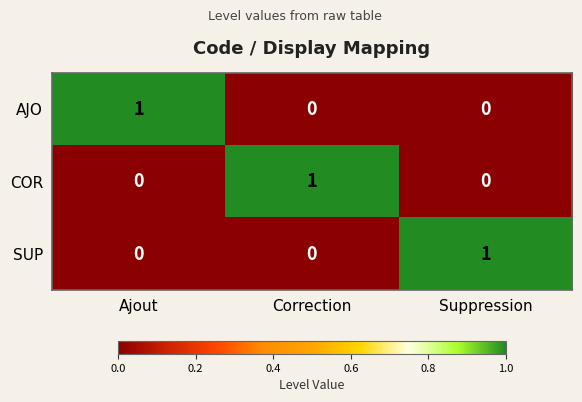

True or false: COR has a value of -1 at Suppression.

False